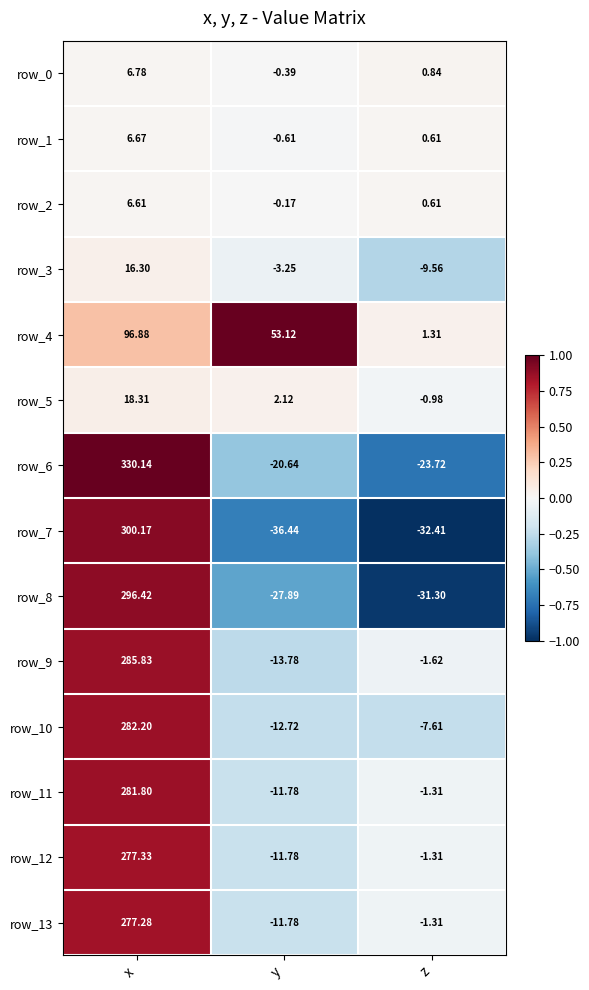

Which series changed the most between y and z?

row_4